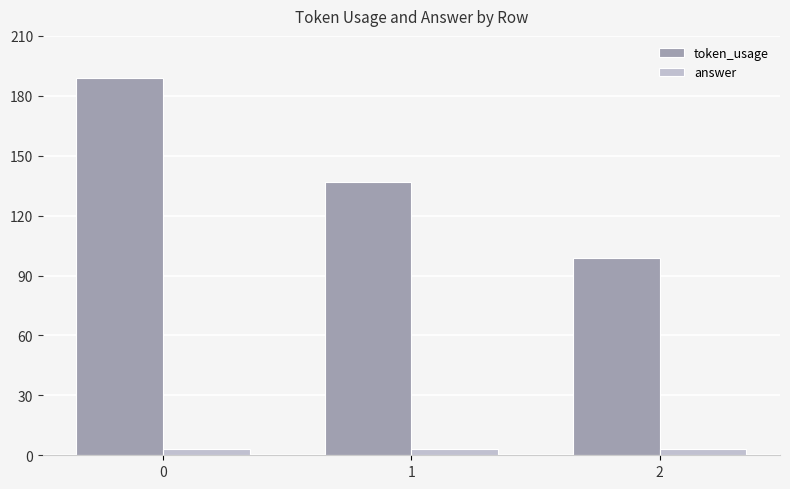

What is the difference between the highest and lowest values at 0?

186